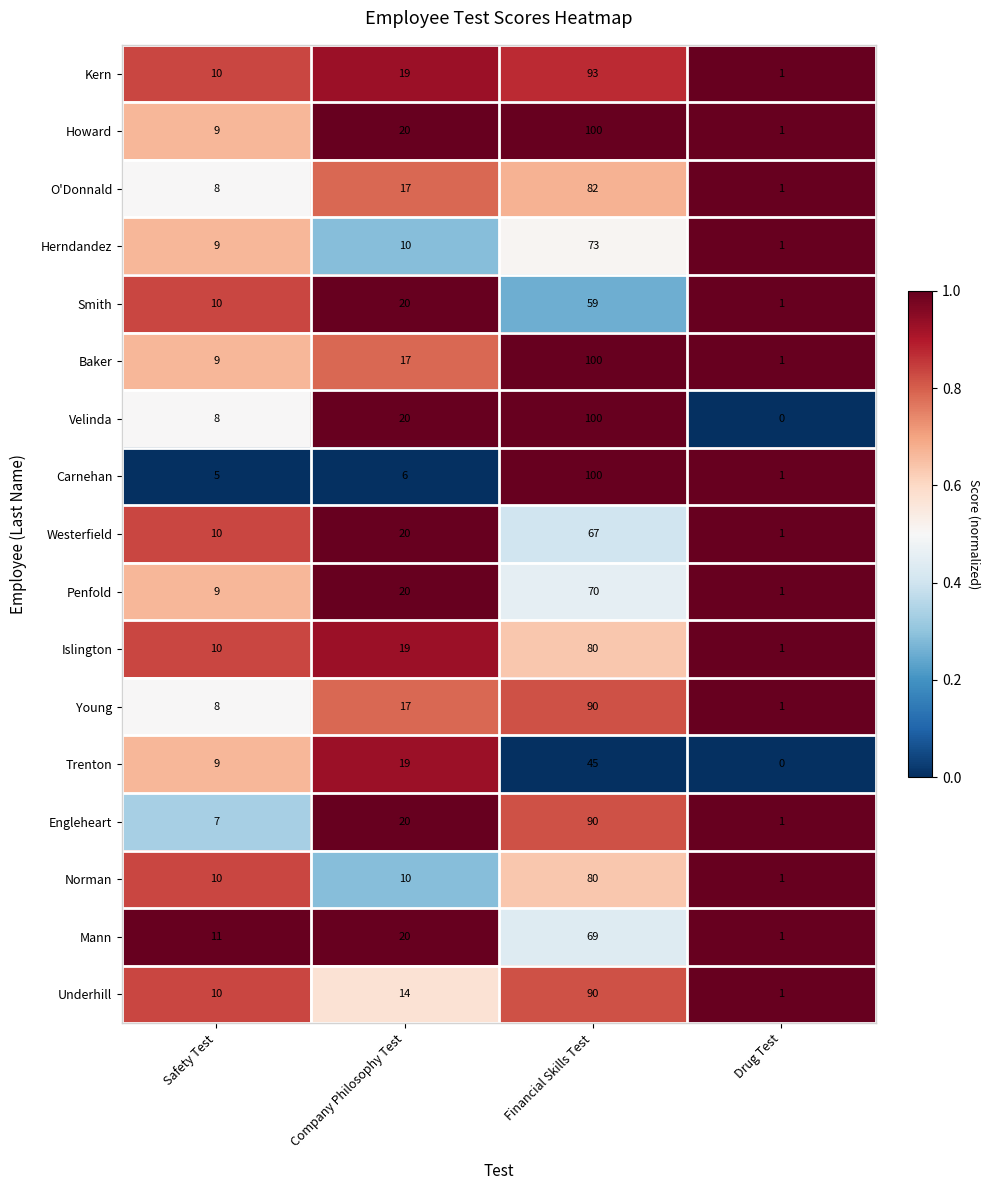

Between Safety Test and Drug Test, which series saw the biggest shift?

Mann